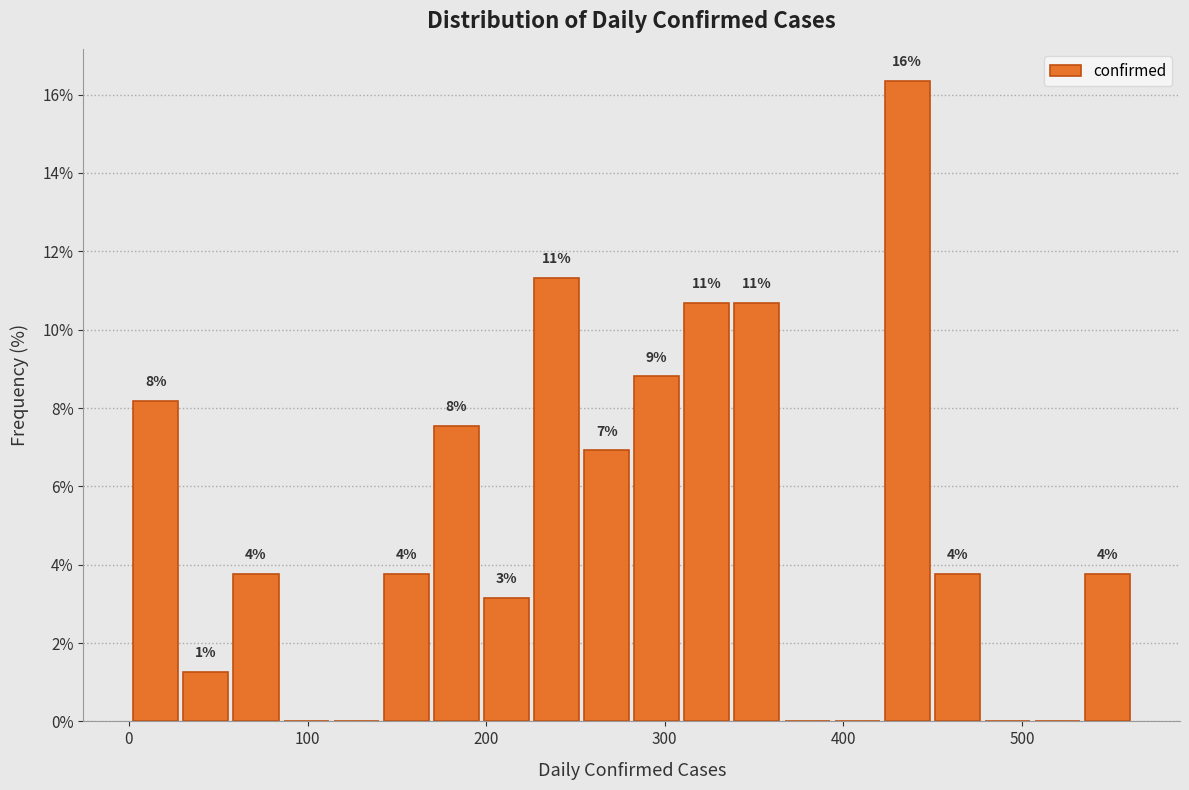

Read against the x-axis, roughly where is the centre of the tallest bar?

440